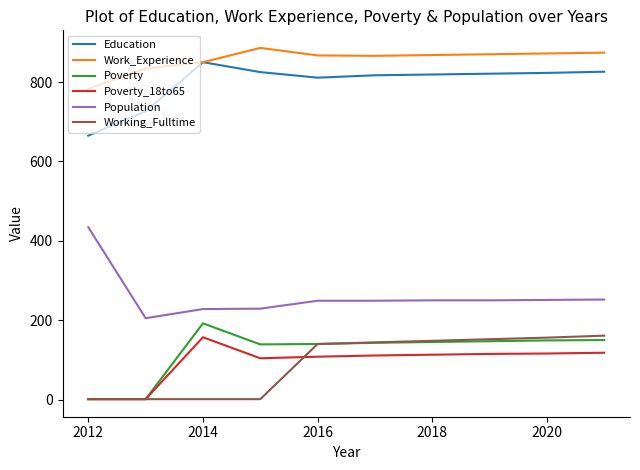

True or false: Work_Experience and Working_Fulltime cross at least once.

False